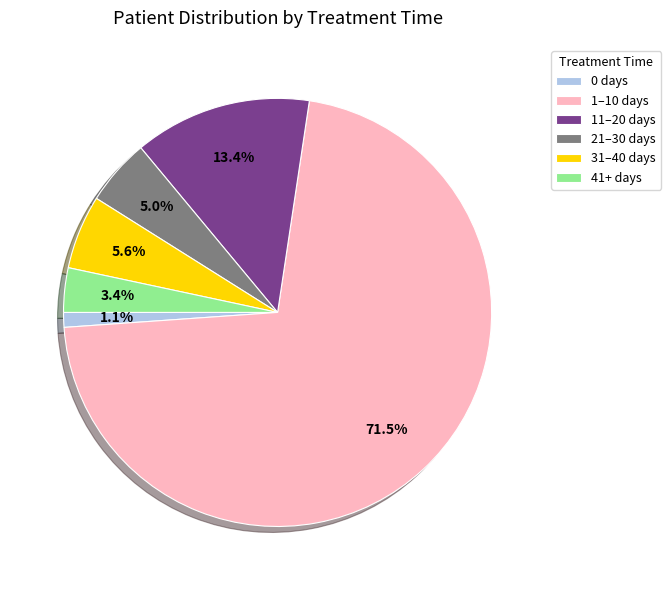

How many segments does this pie chart have?

6